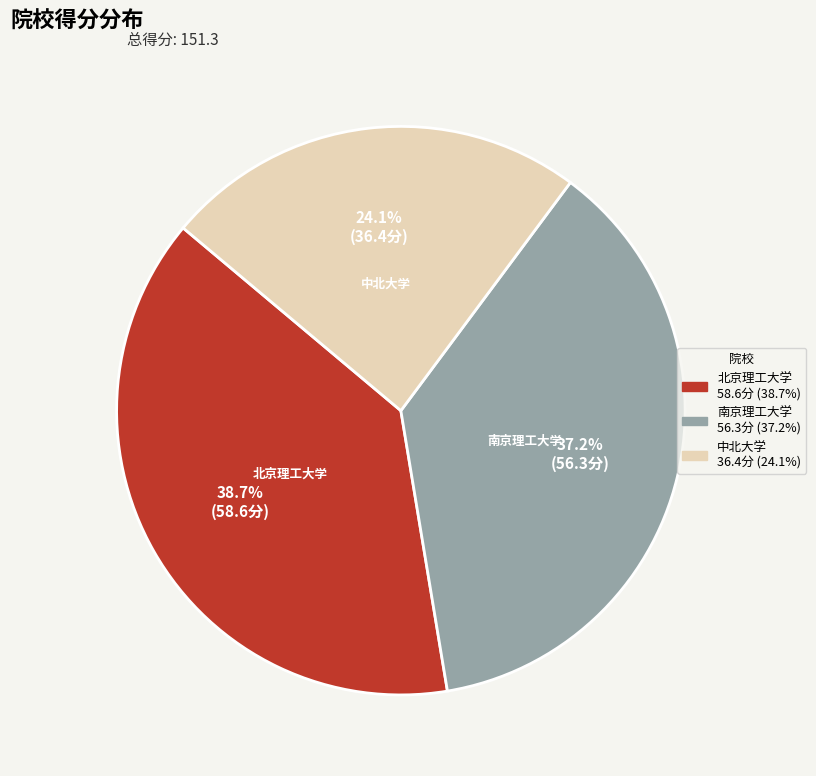

Is it true that 南京理工大学 is 37% of the pie?

True